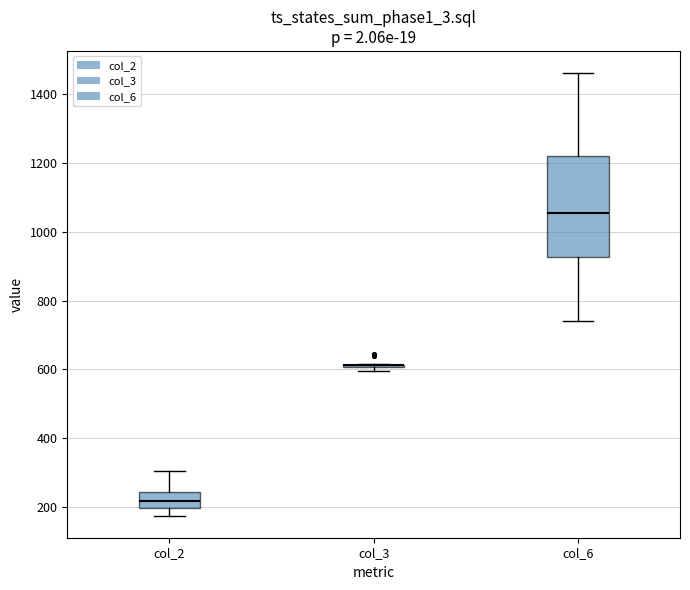

Where is the upper edge of the box for col_2 on the y-axis? The values are not printed on the chart, so give them approximately, as read against the axis.

240